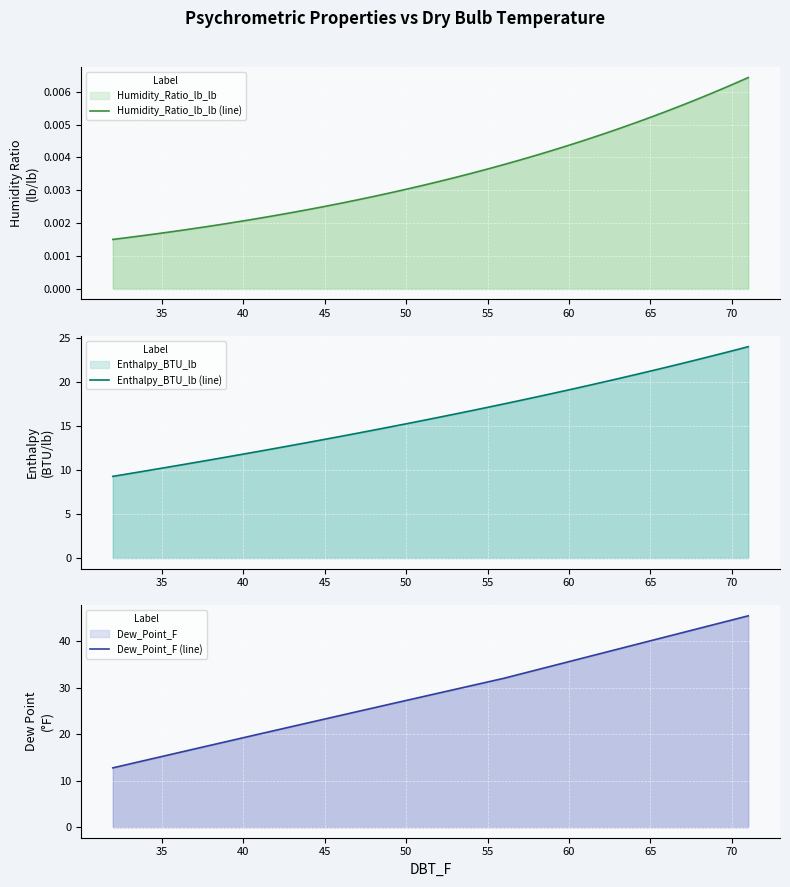

Rank the series by their maximum value, from lowest to highest.

Humidity_Ratio_lb_lb (line), Enthalpy_BTU_lb (line), Dew_Point_F (line)